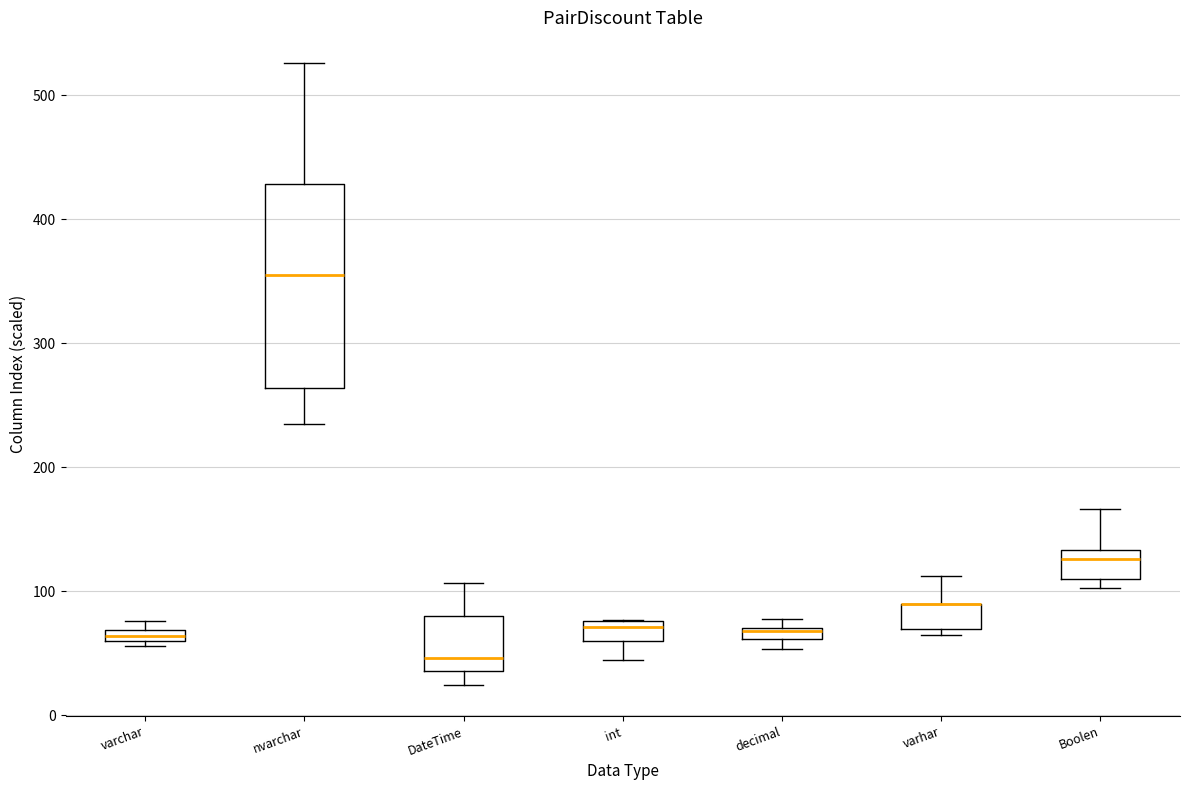

Comparing the boxes themselves (not the whiskers), which one is the tallest?

nvarchar